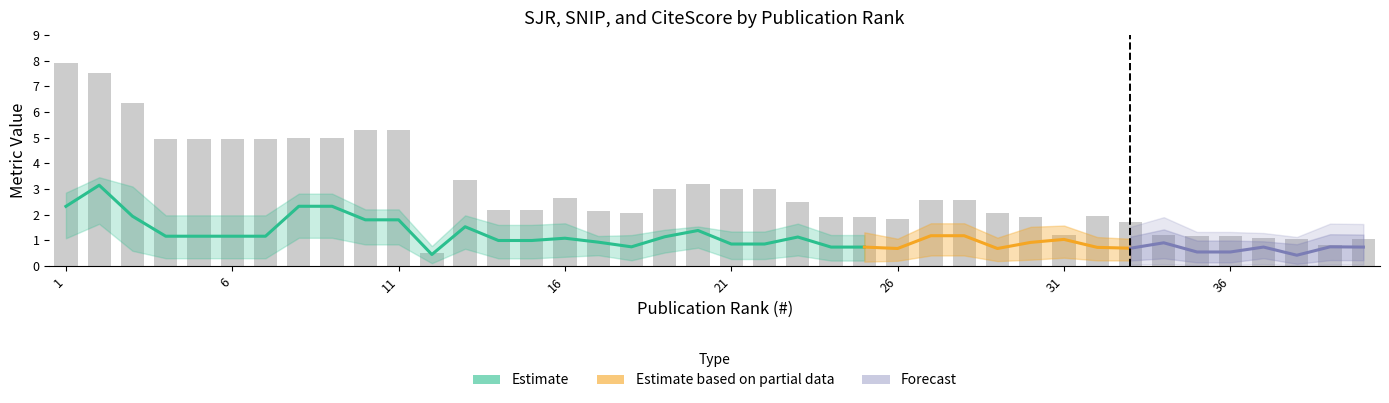

The chart shows a value of 2.7 at 23. True or false?

False